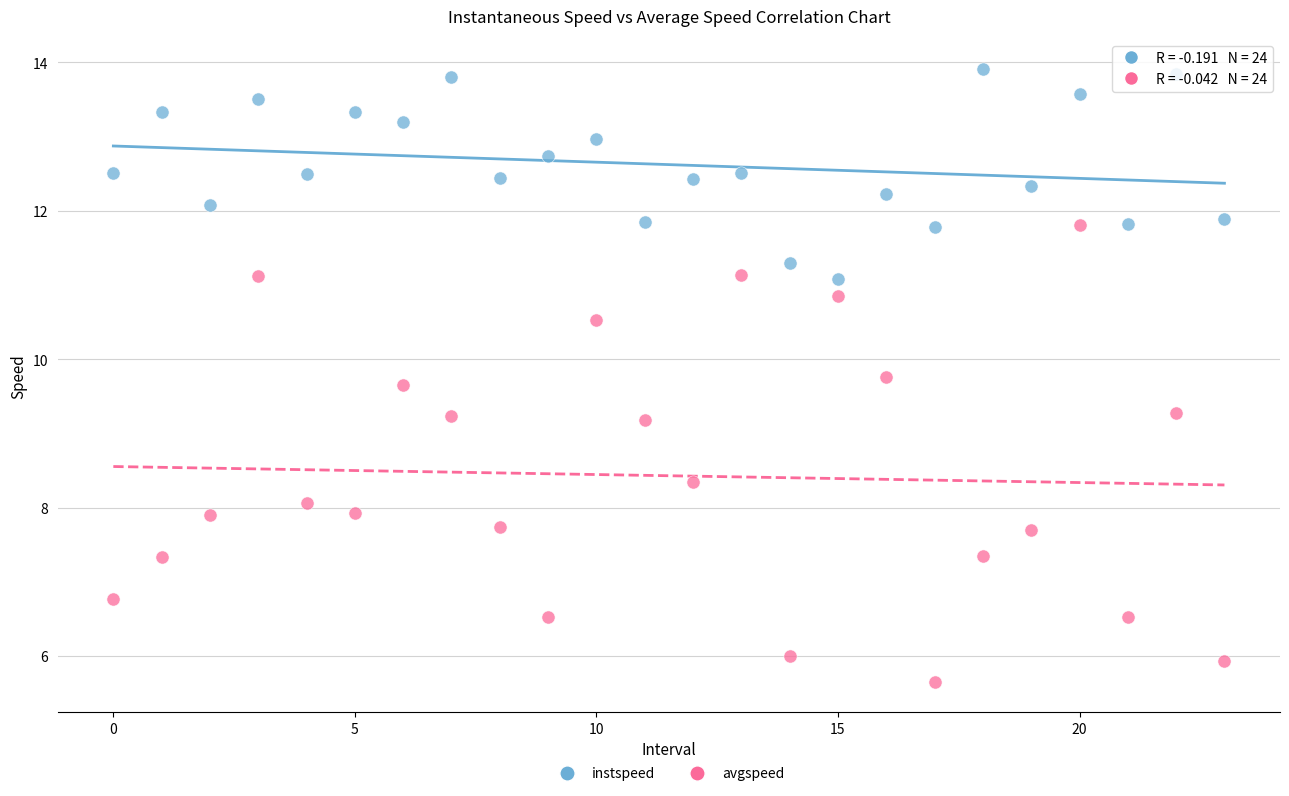

Which series contains the lowest Y value?

avgspeed